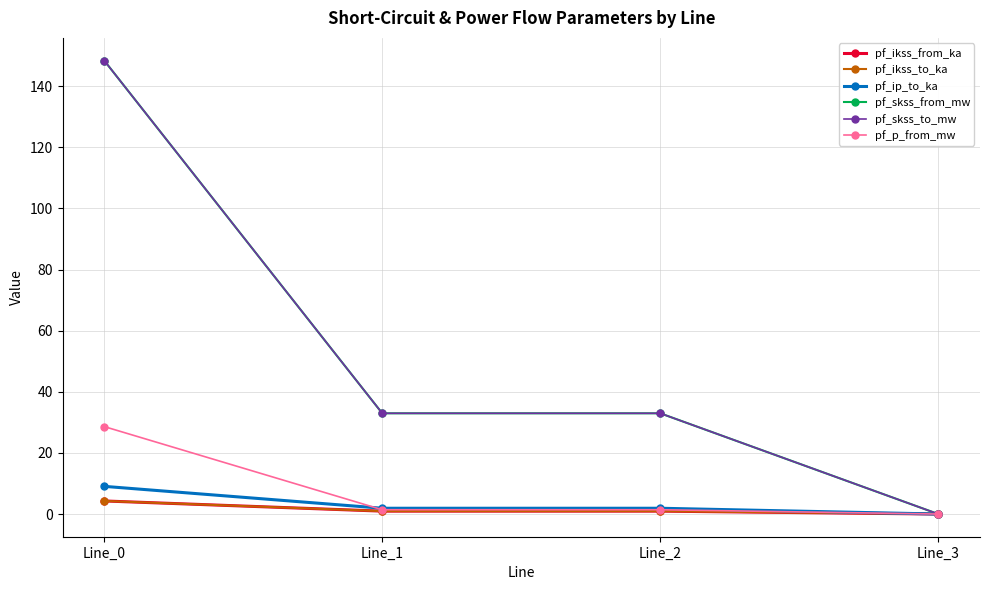

What is the highest value of the pf_ikss_from_ka series?

4.3